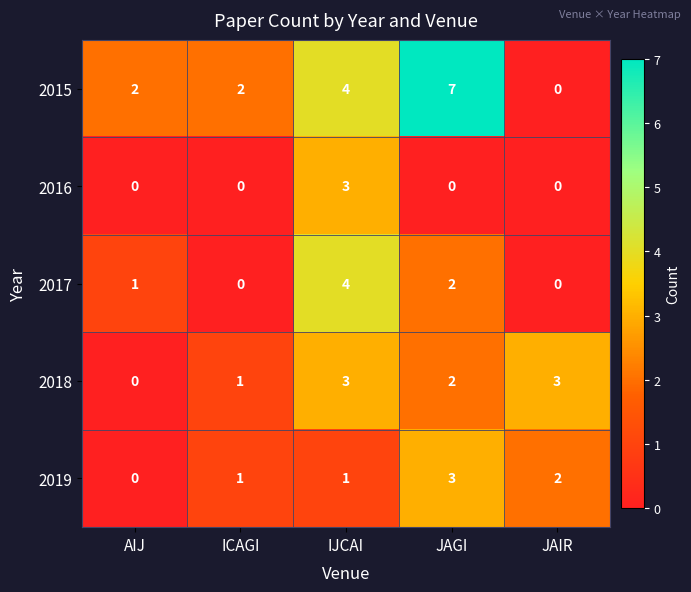

Which label corresponds to the largest value in the chart?

JAGI